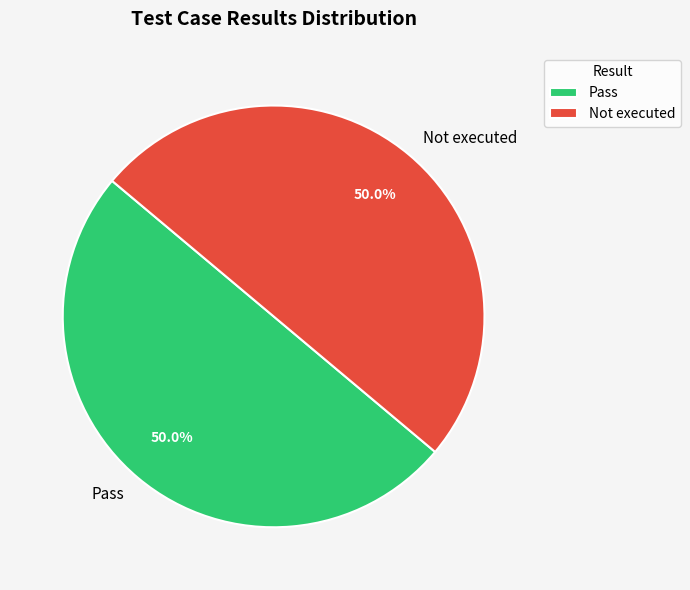

Approximately how many times larger is the value at Pass compared to Not executed?

1.0